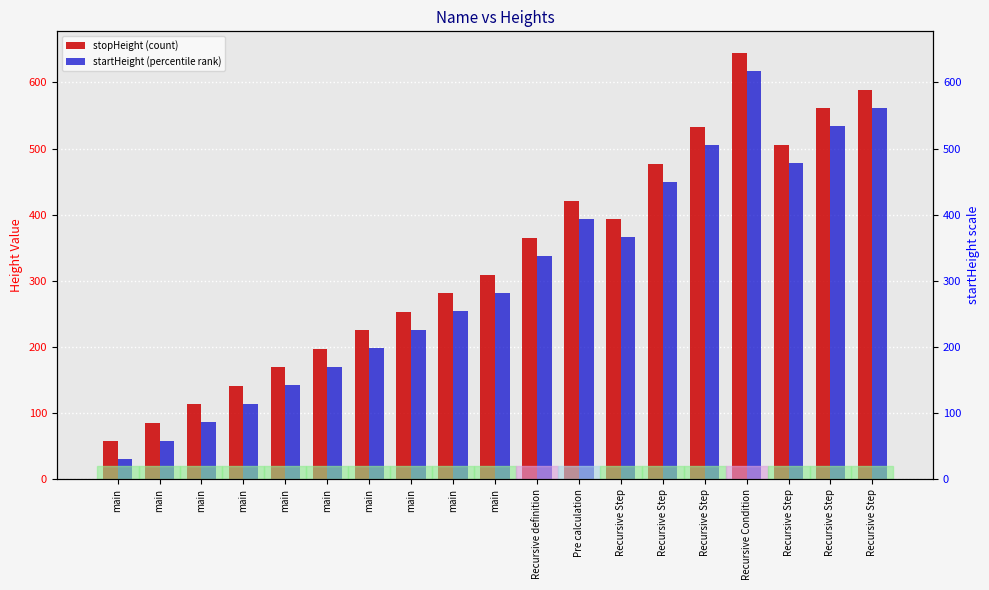

List the series in order of their overall mean, lowest first.

startHeight (percentile rank), stopHeight (count)